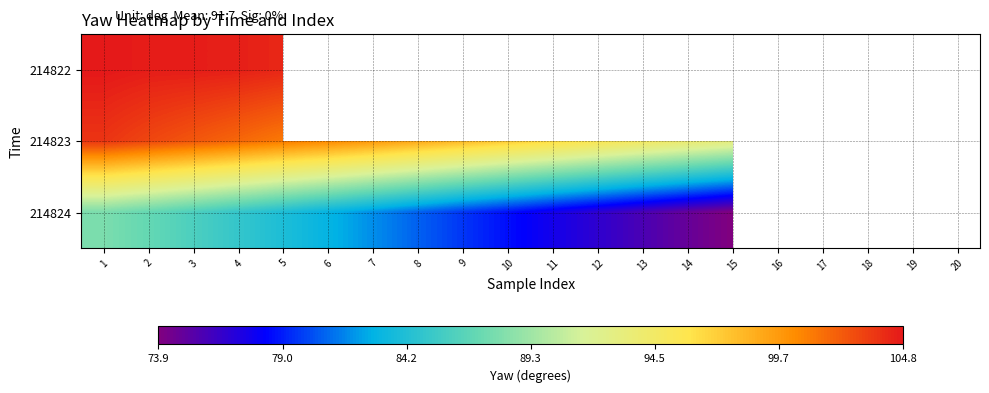

How many data points does each series have?

20